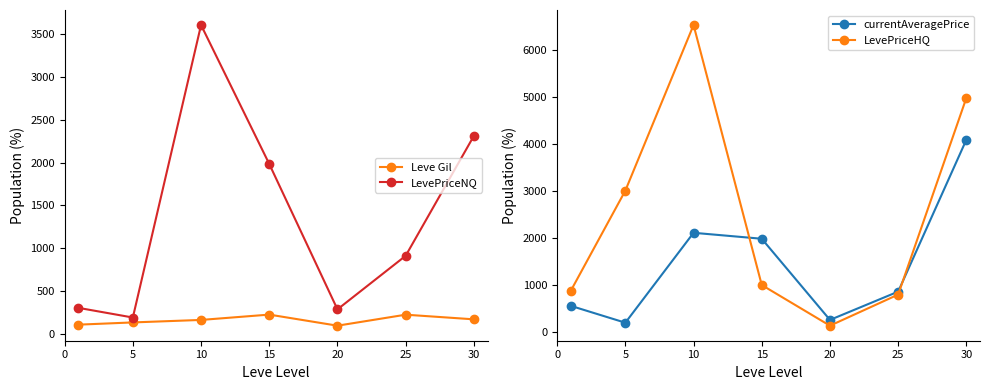

What are all the series names shown in the legend?

Leve Gil, LevePriceNQ, currentAveragePrice, LevePriceHQ